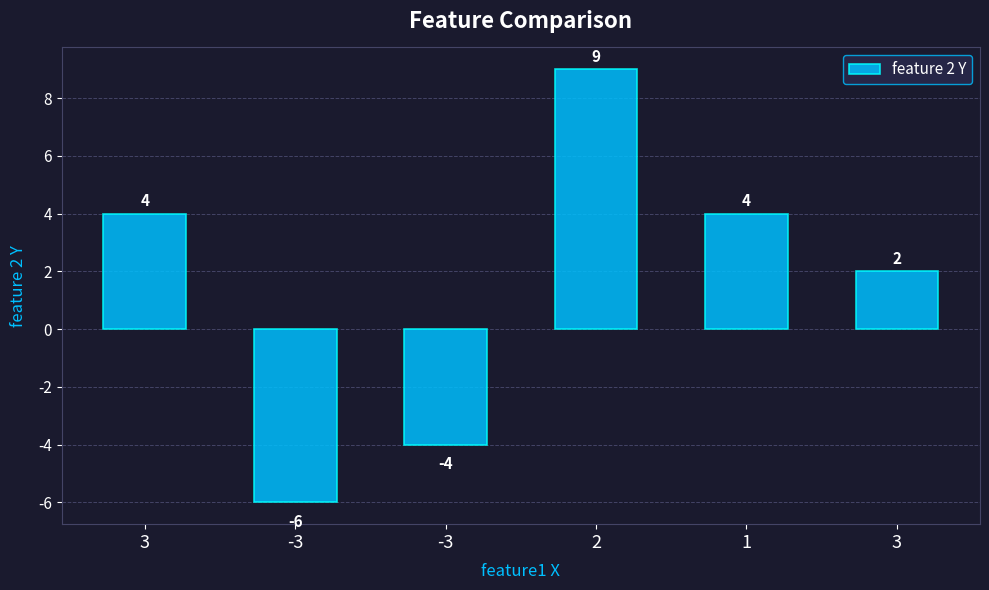

How many values are between -4 and 4?

4